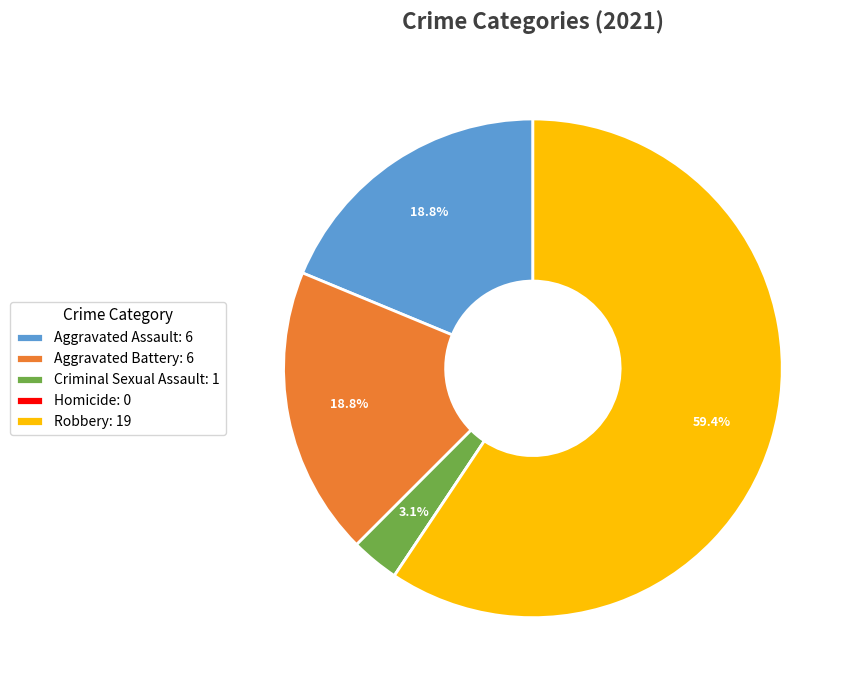

What percentage is NOT represented by Criminal Sexual Assault: 1?

96.9%